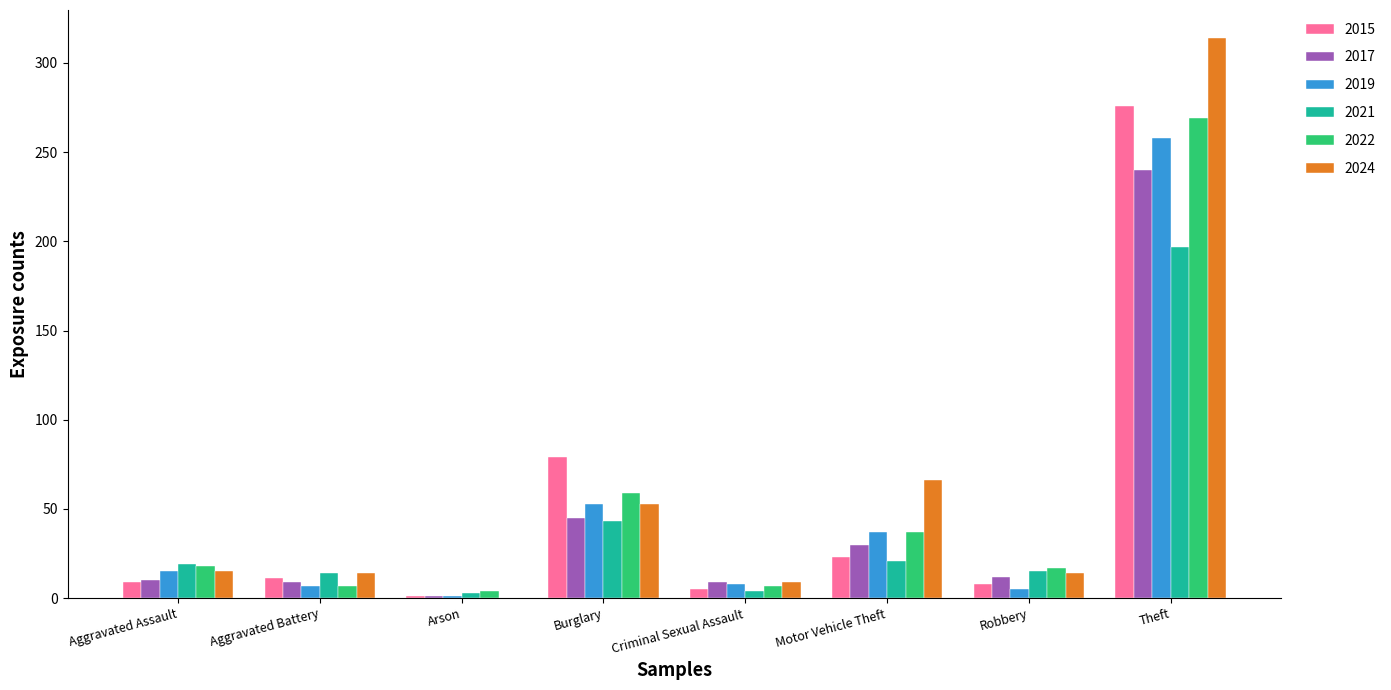

Is it true that 2015 equals 1 at Arson?

True